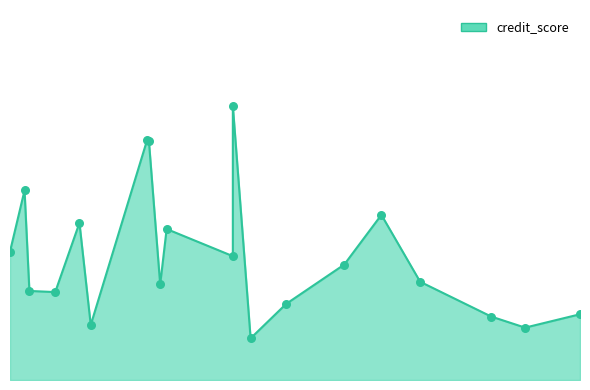

Which has a higher value, 246 or 136?

246